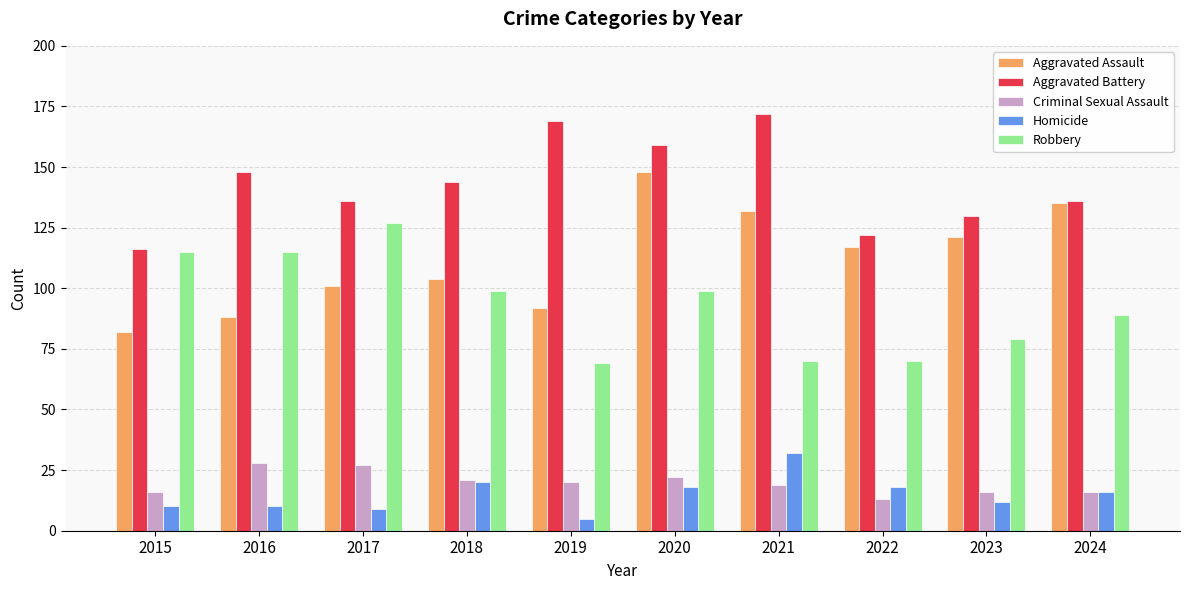

Which series changed the most between 2015 and 2020?

Aggravated Assault